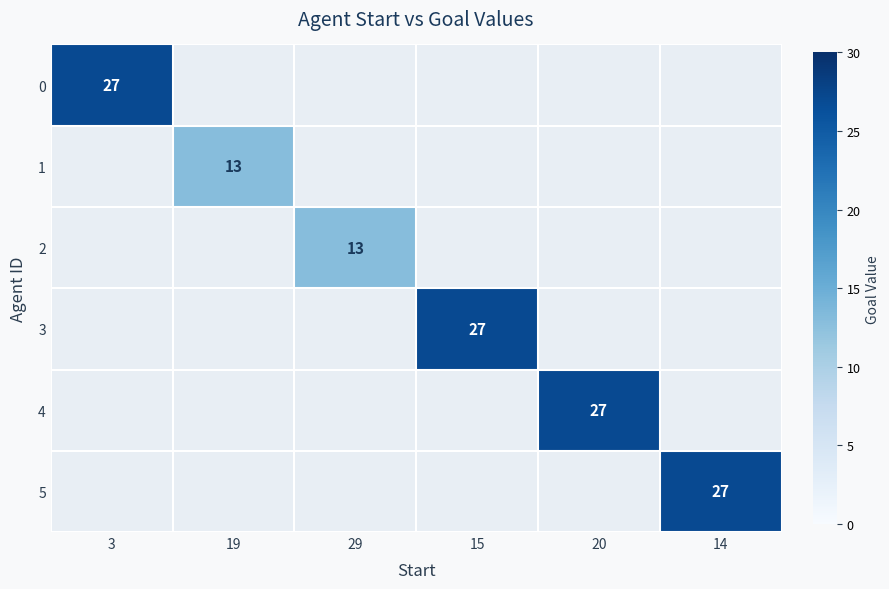

True or false: 5 has a value of 35 at 14.

False